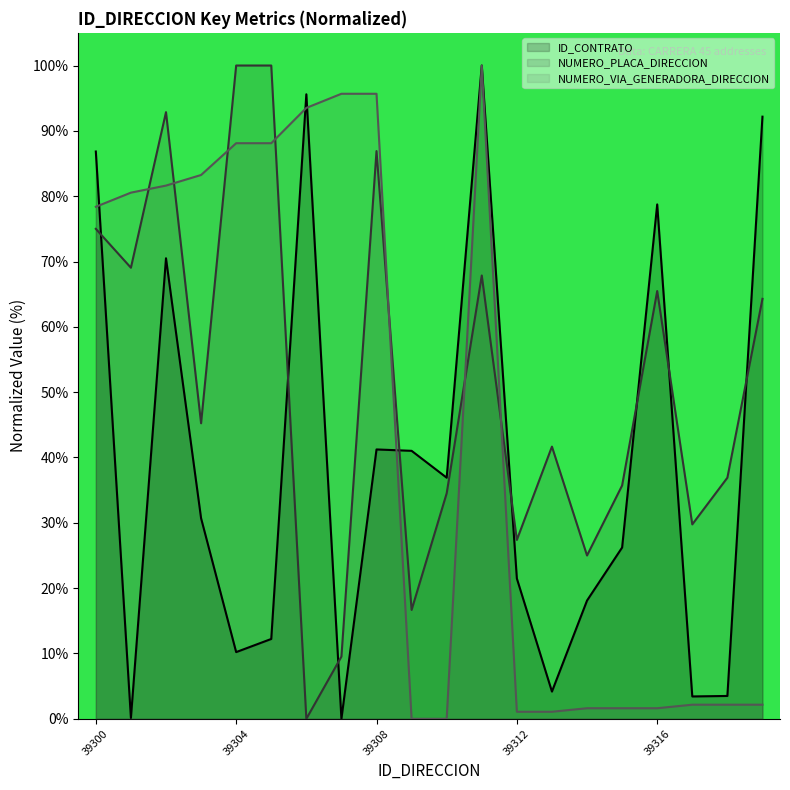

How many values in the ID_CONTRATO series exceed 30?

10